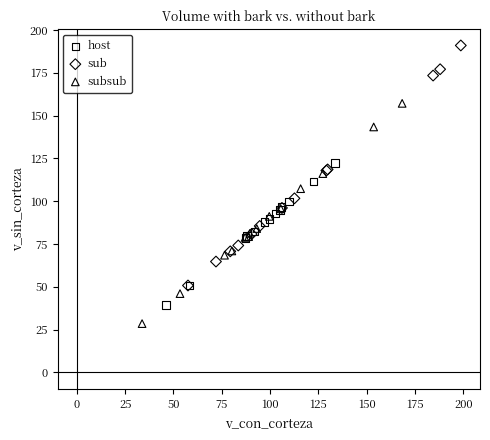

What are all the series names shown in the legend?

host, sub, subsub